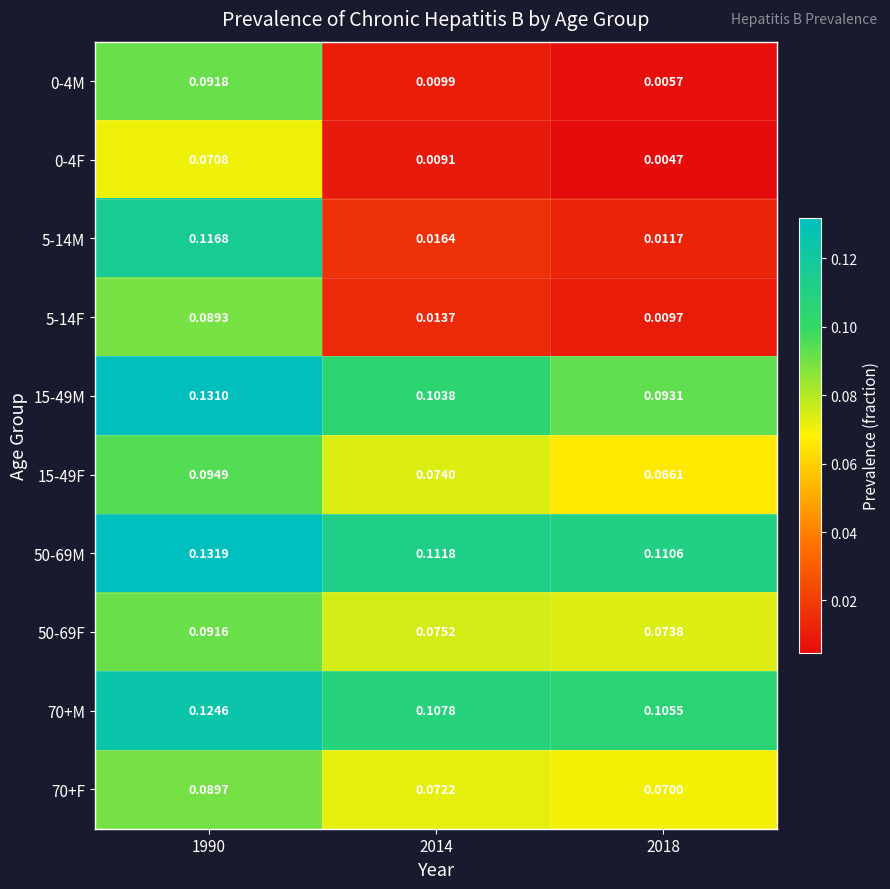

Which series has the widest spread of values?

5-14M